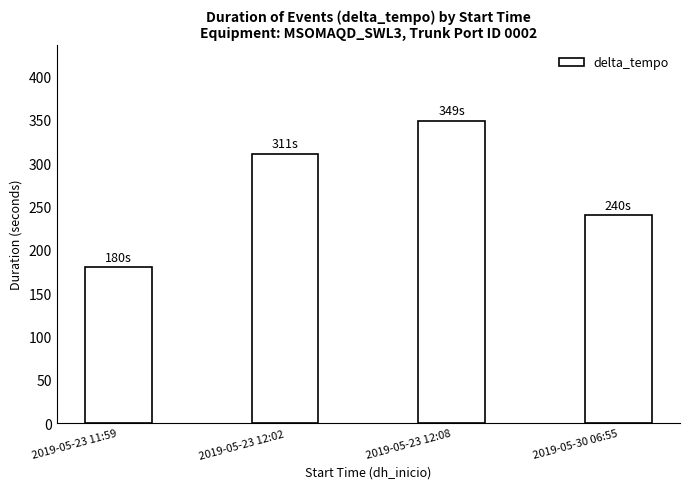

What is the sum of the values at 2019-05-30 06:55 and 2019-05-23 12:08?

589